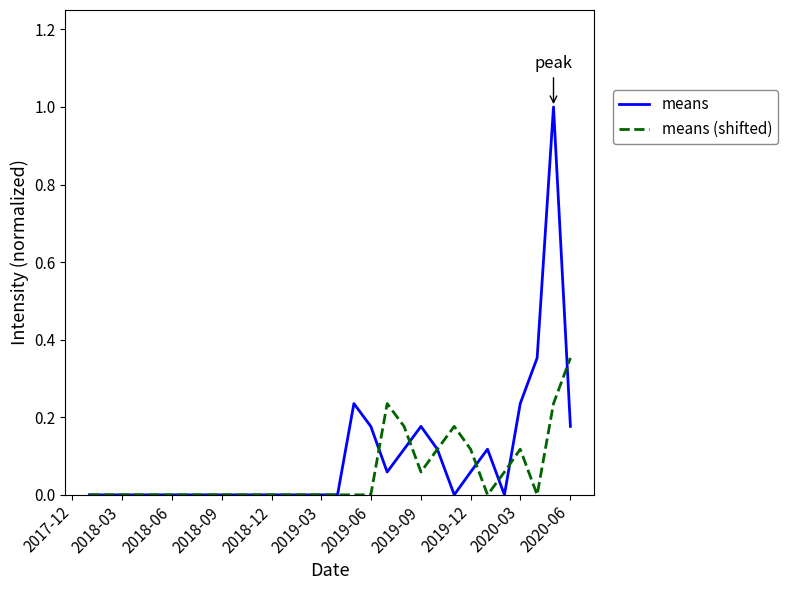

Which series has the widest spread of values?

means